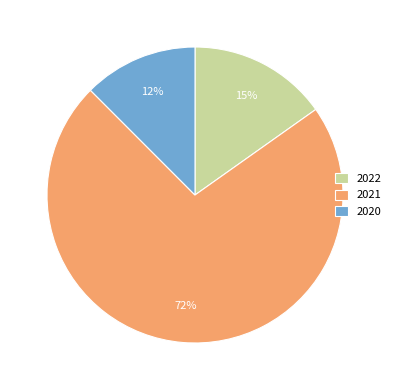

Which has a higher value, 2020 or 2022?

2022